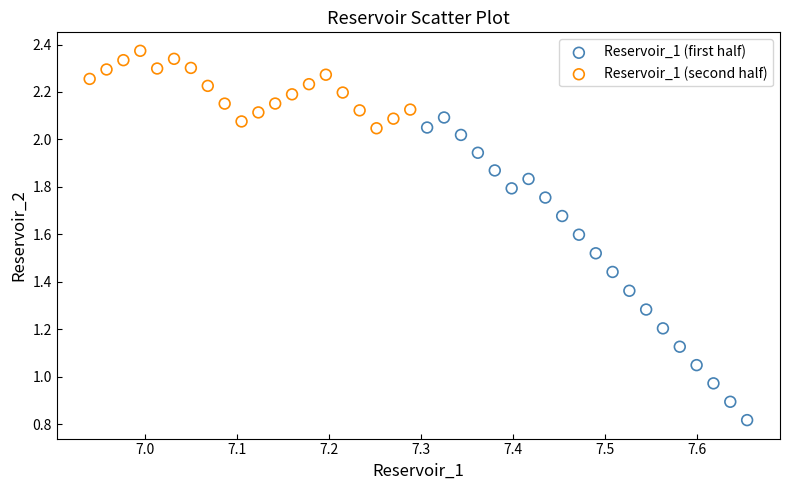

Which series reaches the minimum Y coordinate?

Reservoir_1 (first half)